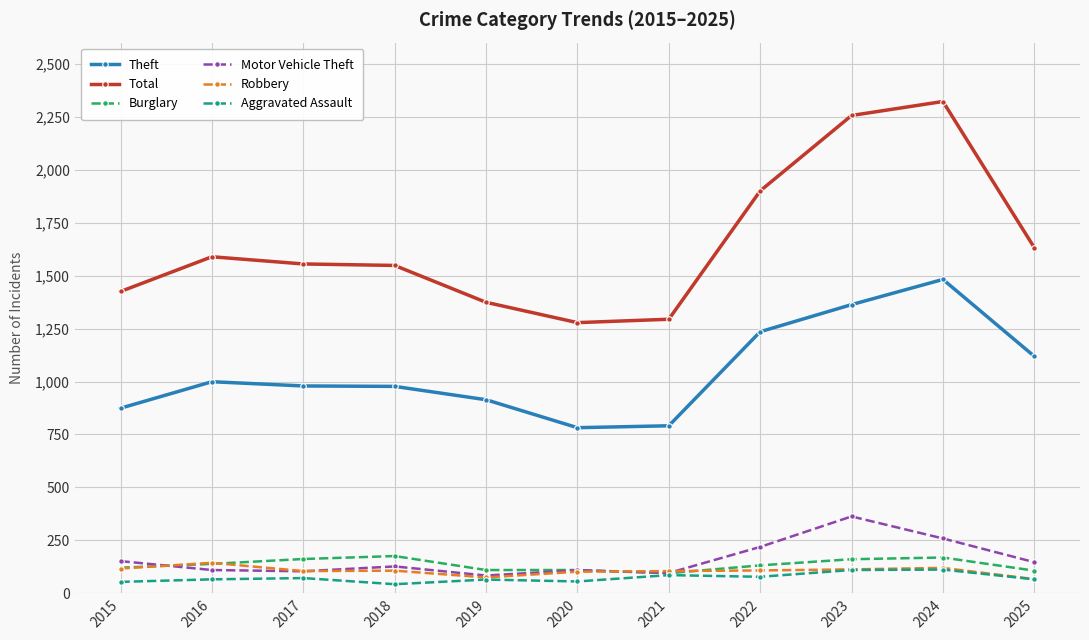

True or false: Motor Vehicle Theft has more than 0 points higher than both neighbors.

True